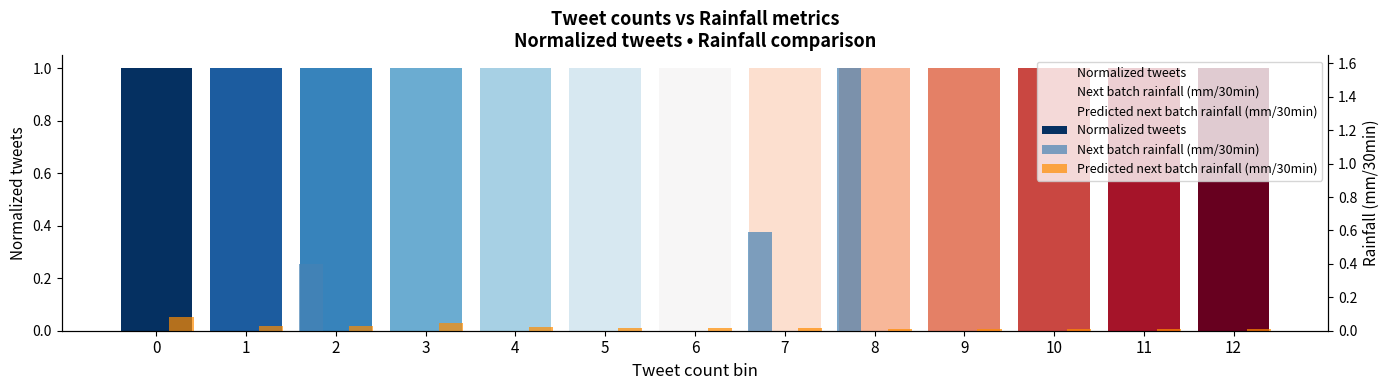

The value of Predicted next batch rainfall (mm/30min) at 3 is 0.0. True or false?

False